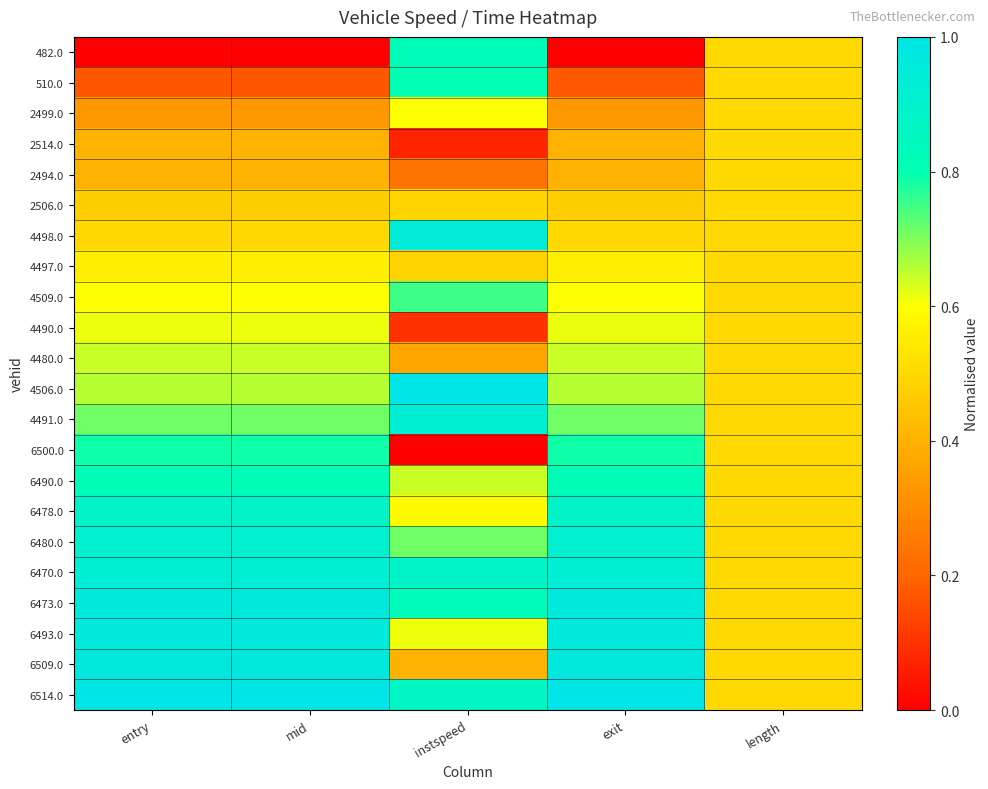

How many series are shown in this chart?

22